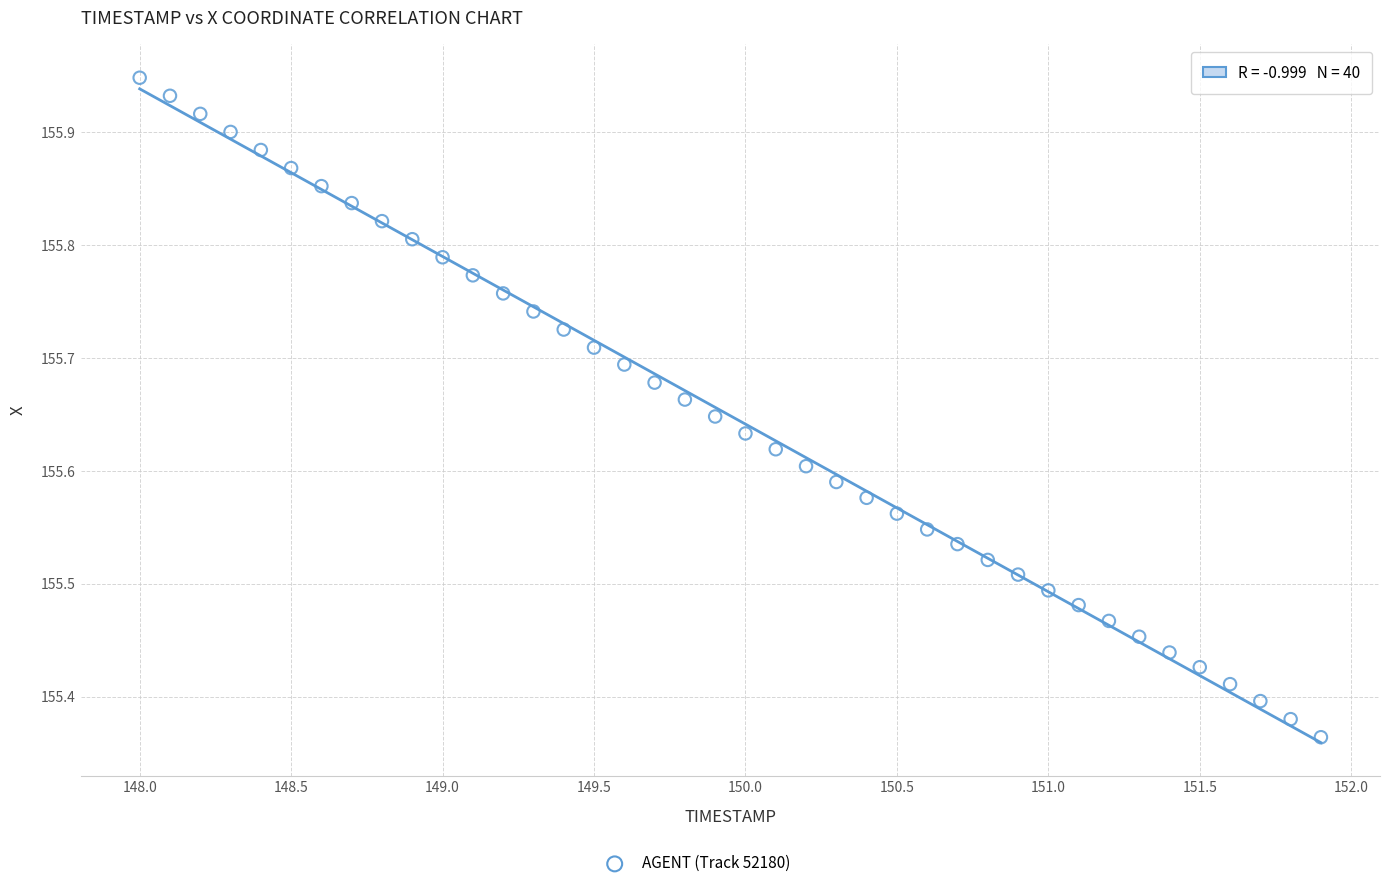

What is the range of Y values (max minus min)?

0.6